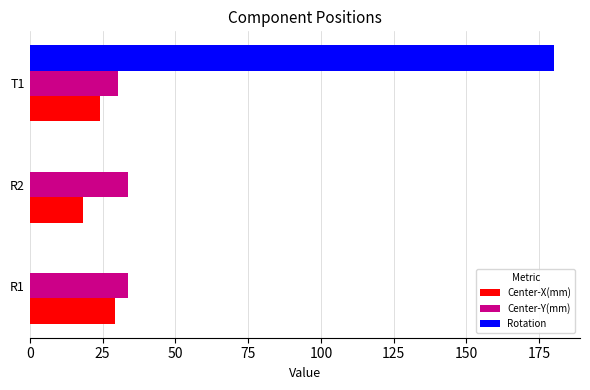

At which category is the sum across all series the highest?

T1